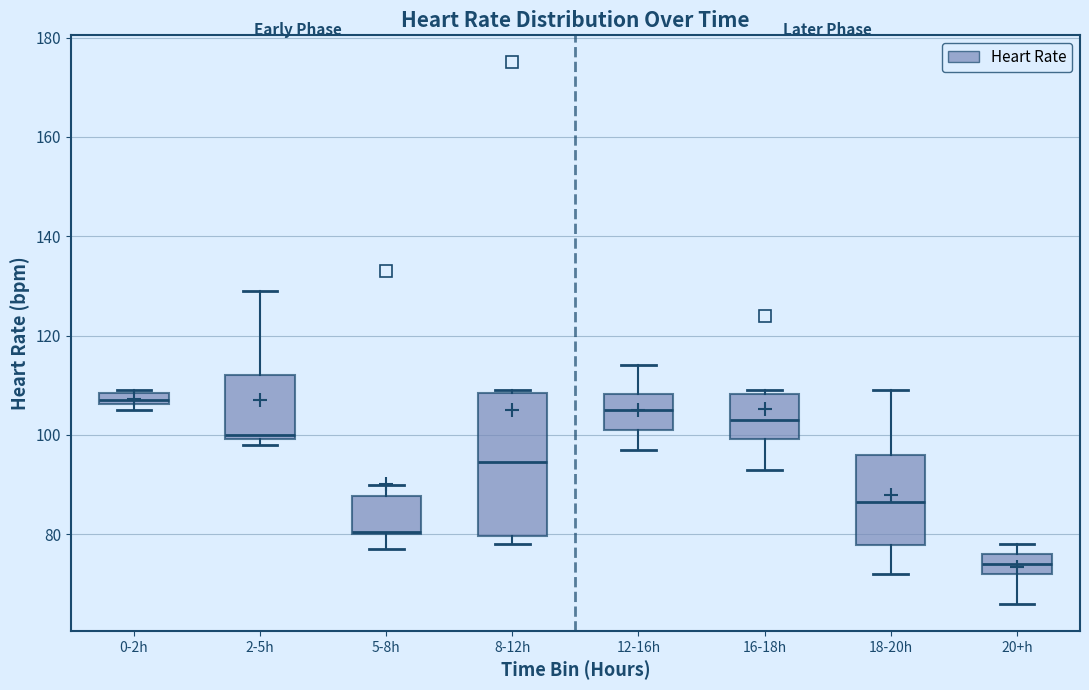

Where does the upper whisker of the box for 18-20h end on the y-axis? The values are not printed on the chart, so give them approximately, as read against the axis.

110